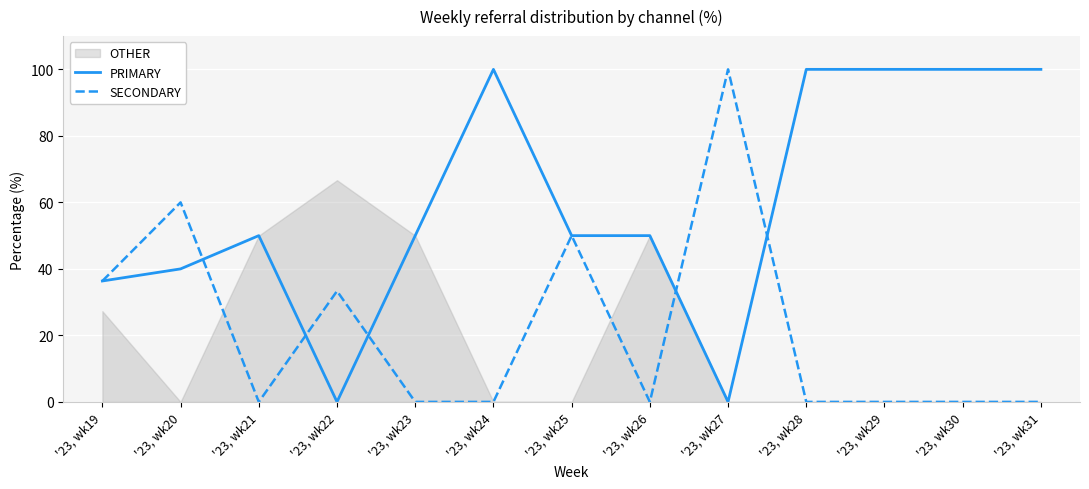

Where do PRIMARY and SECONDARY first cross each other?

'23, wk20 and '23, wk21